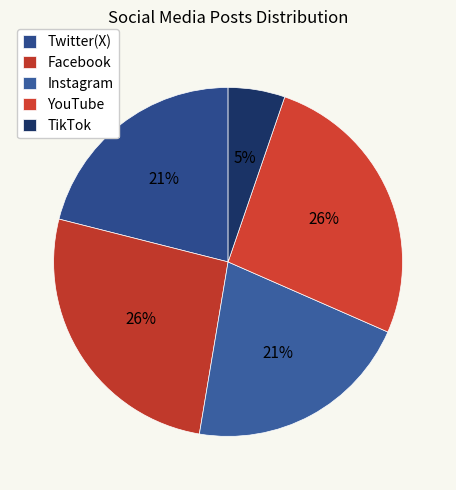

To the nearest percent, what is the combined percentage of TikTok and YouTube?

32%